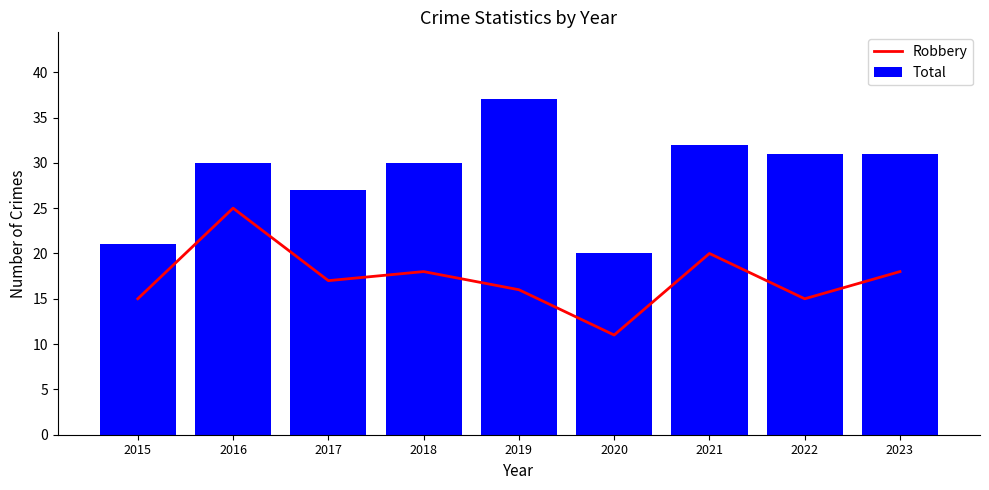

At how many categories does at least one series exceed 11?

9